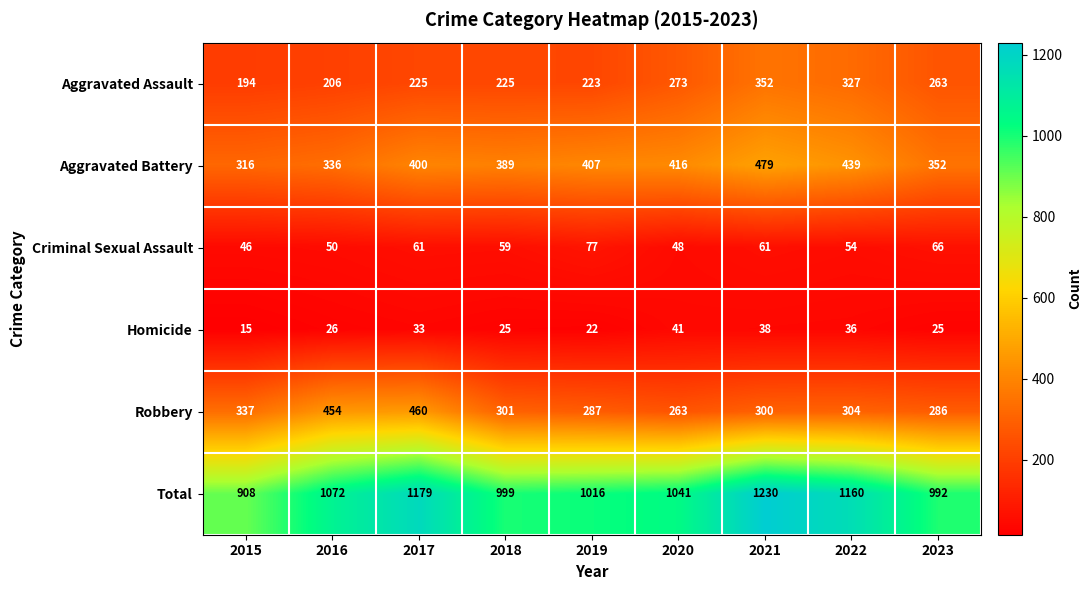

At which label does Total first exceed 1041?

2016